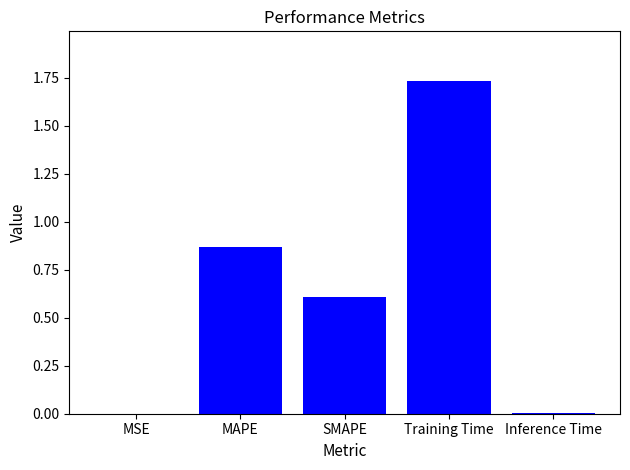

True or false: the data shows 1.4 at MAPE.

False